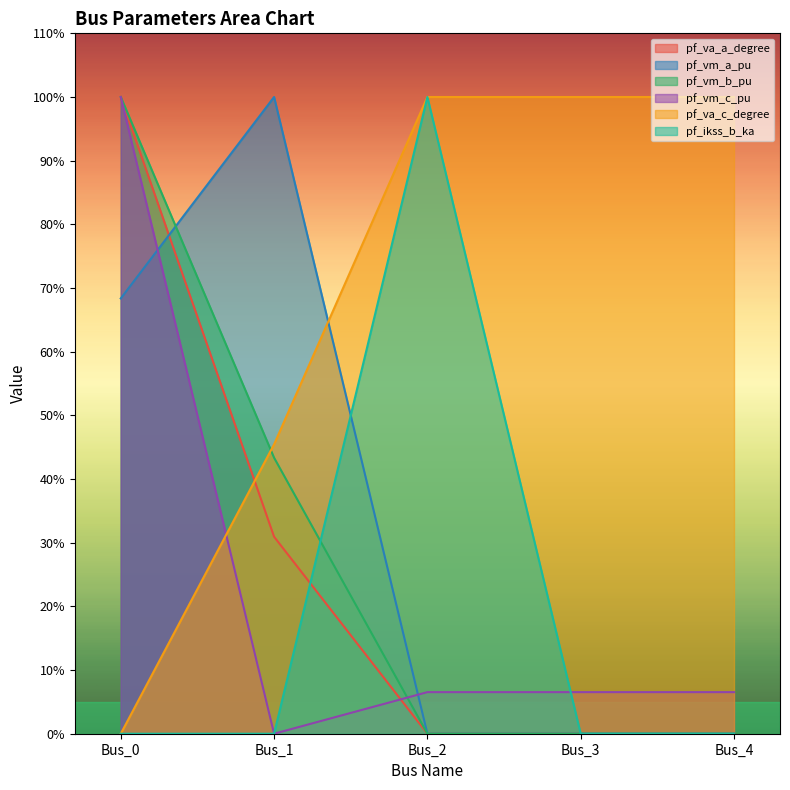

Does the chart display data point markers on the line(s)?

No